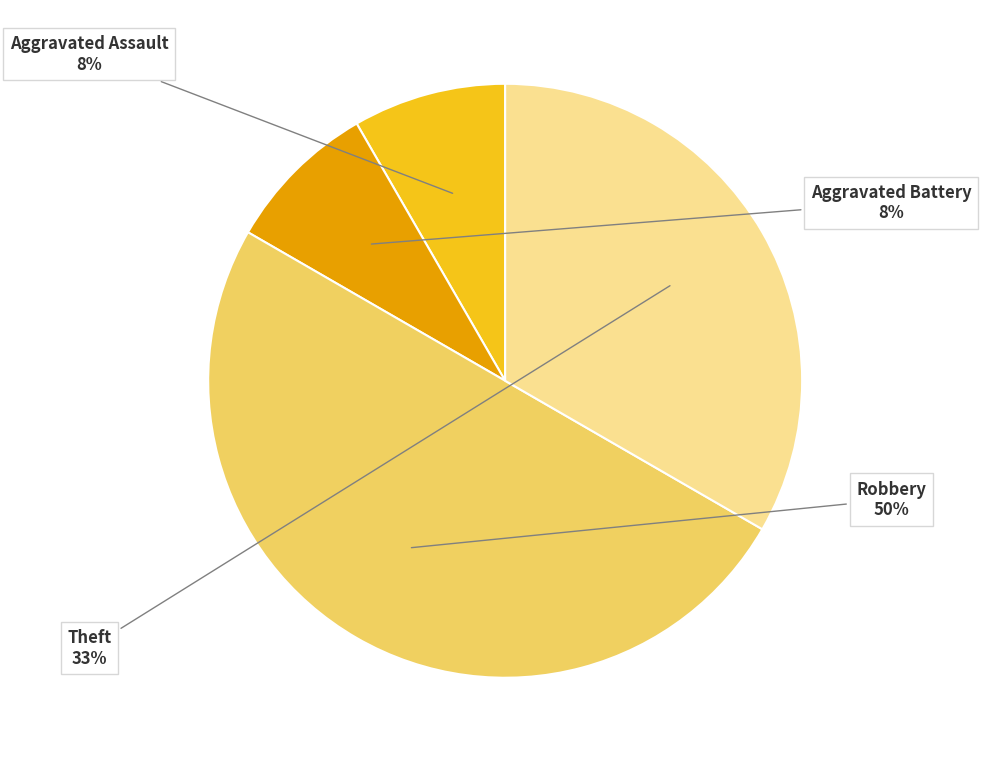

Which category has the biggest portion of the pie?

Robbery